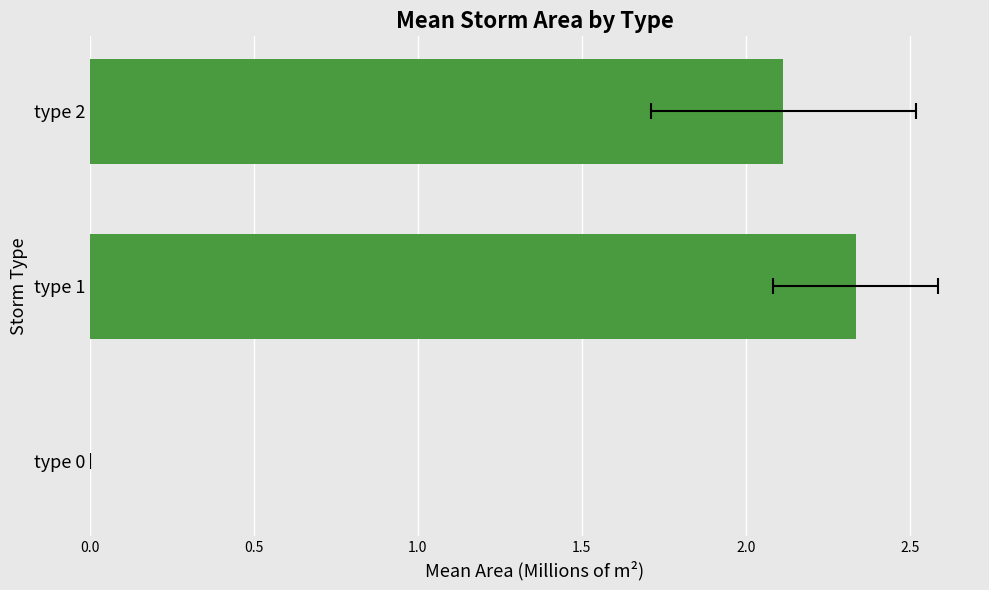

What is the average value?

1.5